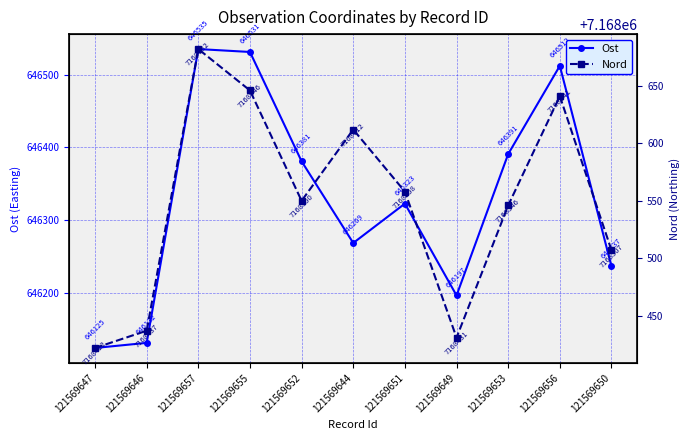

At which label does Nord first exceed 7168550?

121569657